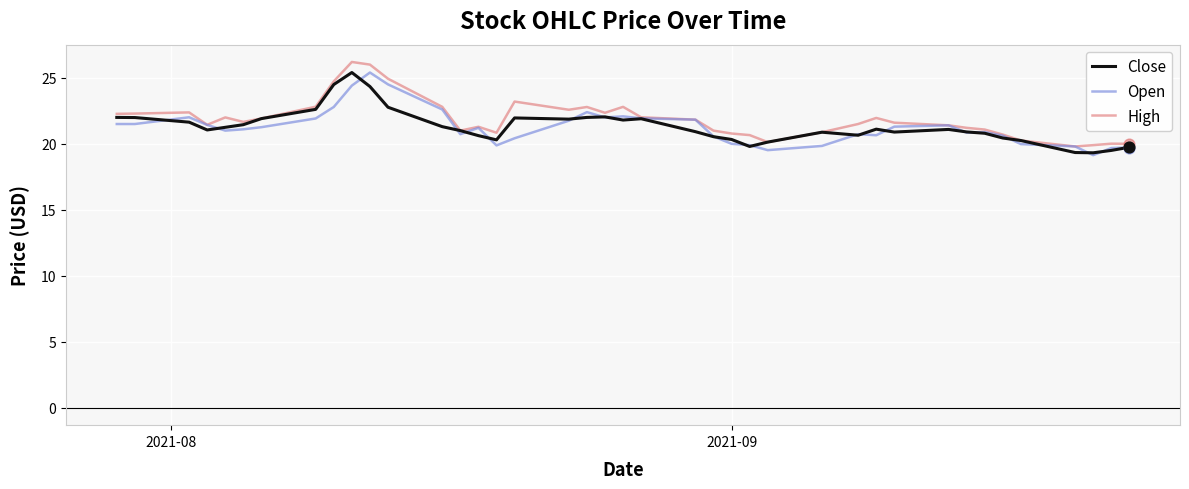

What is the smallest value displayed?

19.1